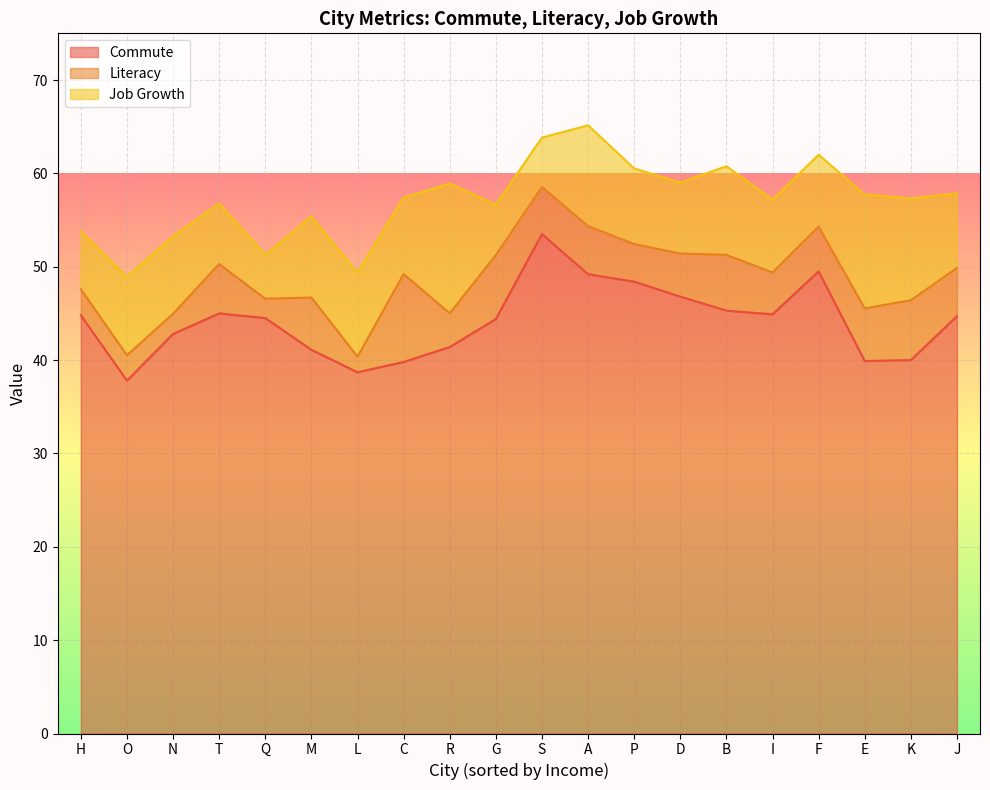

At which category does the chart reach its peak across all series?

S